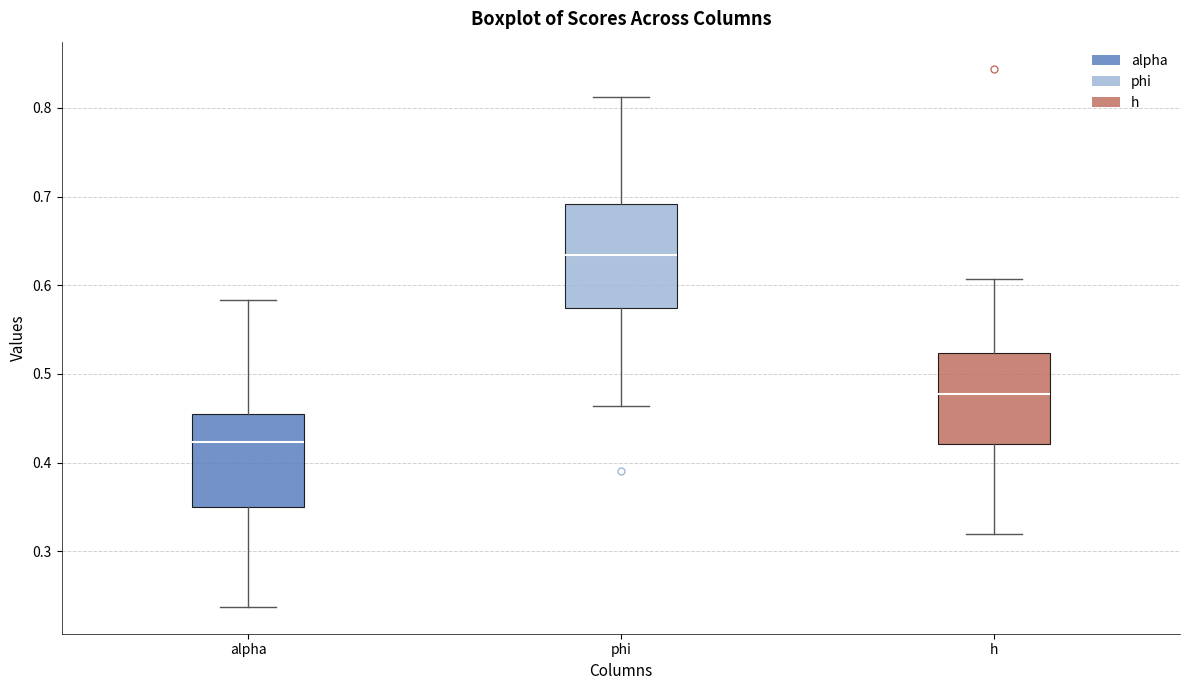

Which box's median line is the highest?

phi